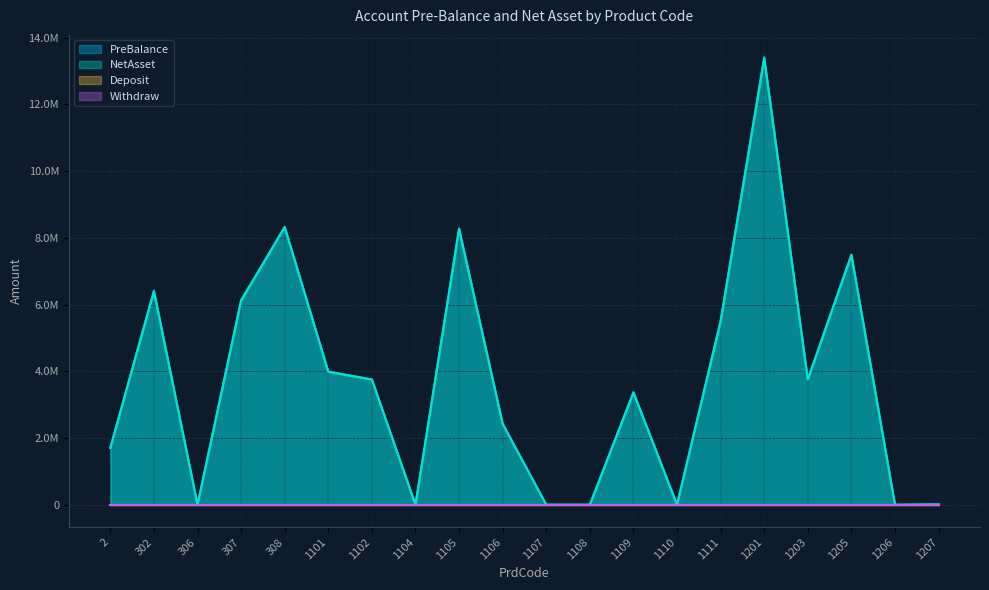

True or false: NetAsset has more than 1 points higher than both neighbors.

True